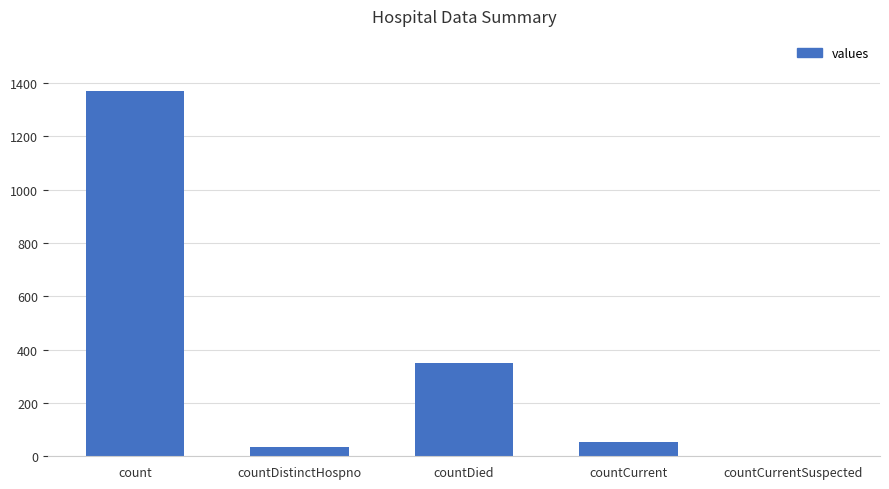

The chart shows a value of 712 at countCurrentSuspected. True or false?

False